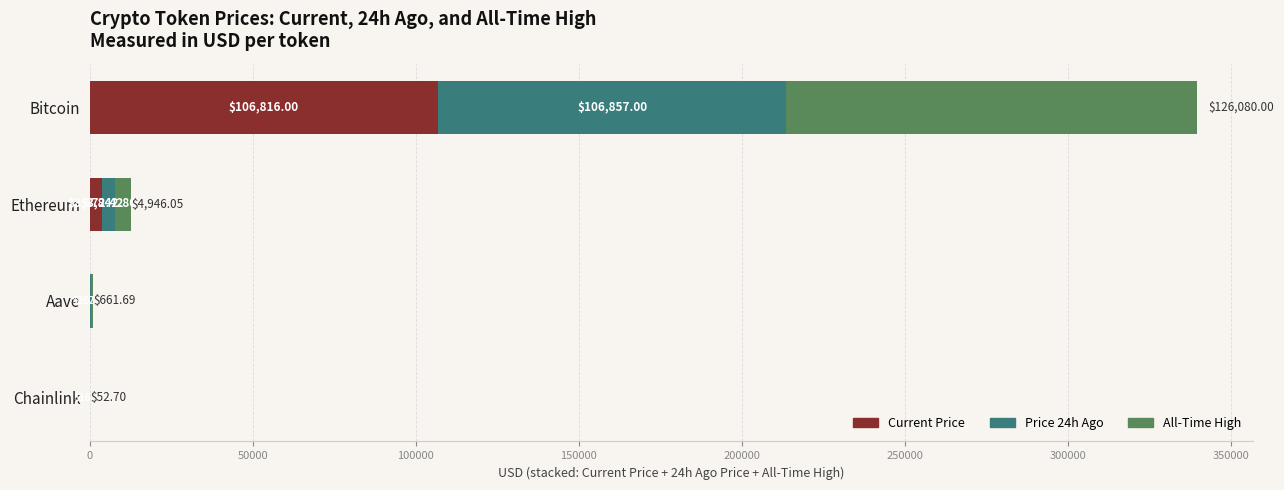

At which category is the sum across all series the highest?

Bitcoin